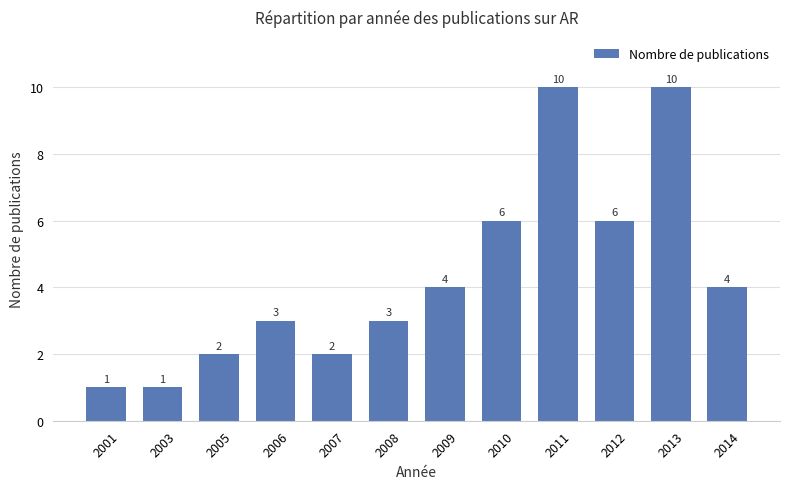

What is the difference between the maximum and minimum values?

9